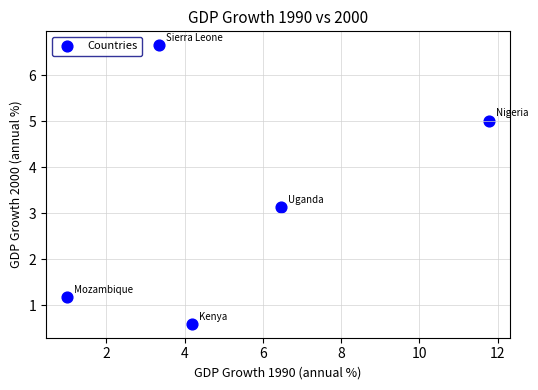

What Y value in the scatter plot is closest to 3?

3.1